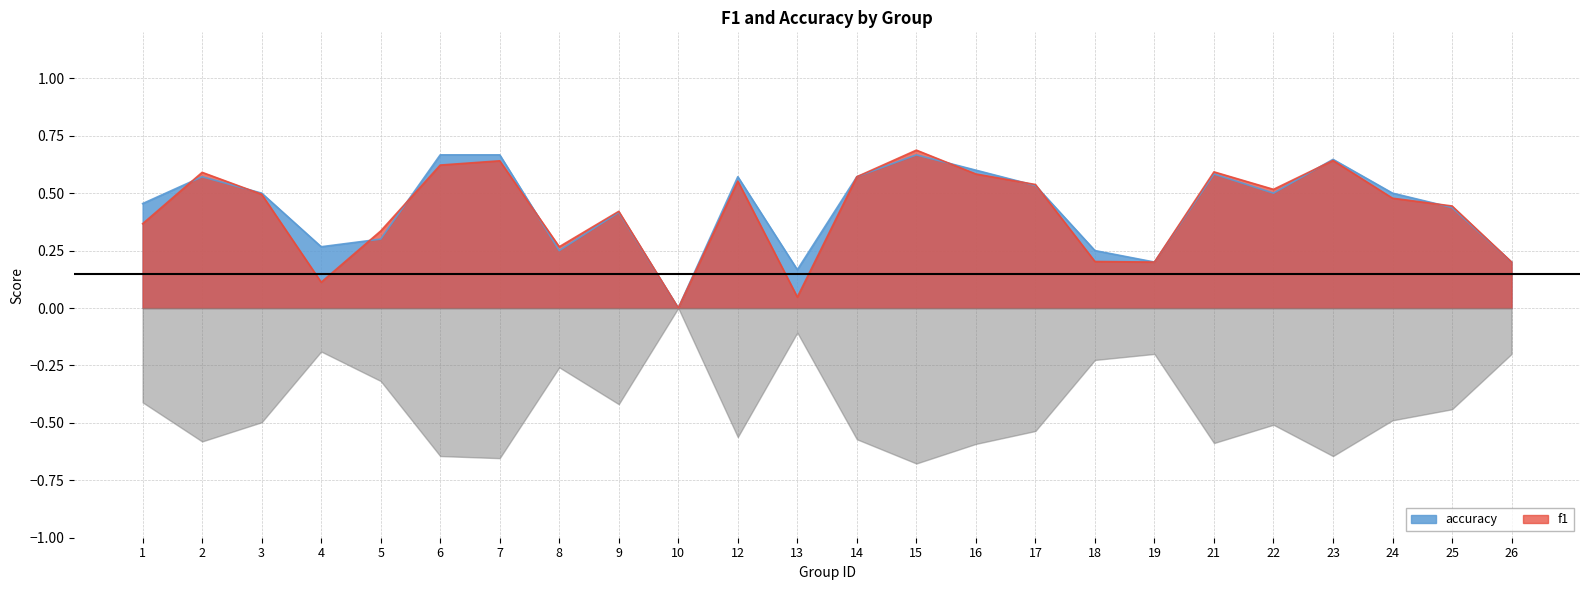

Where do accuracy and f1 first cross each other?

1 and 2